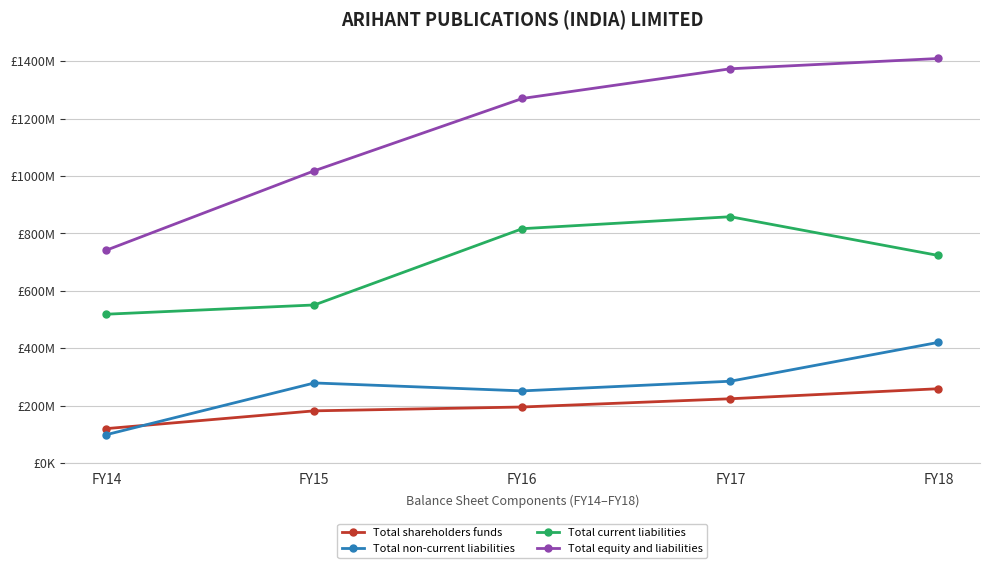

Reading right to left, what are all the values shown in this chart?

Total shareholders funds: 258814086.3	223855295.3	195134853.0	181715825.0	119778868.0
Total non-current liabilities: 420398214.4	284952661.0	251283350.0	278937916.0	98621854.0
Total current liabilities: 723287669.6	858375162.3	816715175.0	550806920.0	518564220.0
Total equity and liabilities: 1409950548.5	1374122036.6	1270656392.0	1018593881.0	741710369.0